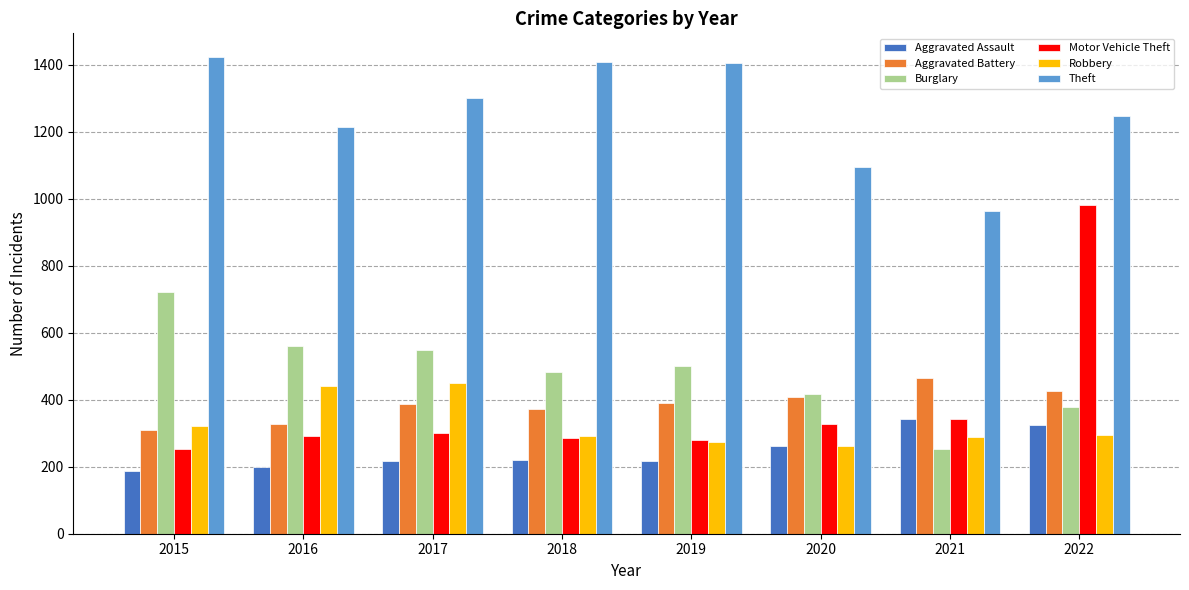

The value of Burglary at 2019 is 165. True or false?

False